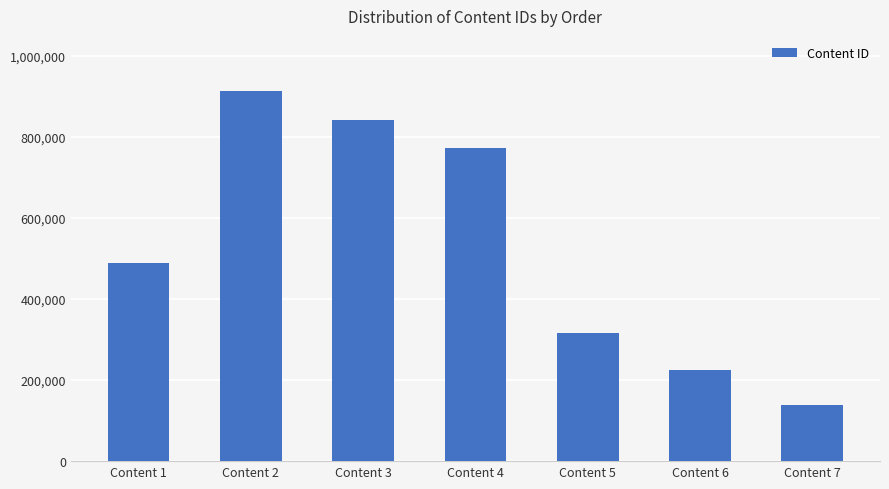

What is the value of the 3rd bar from the left?

842607